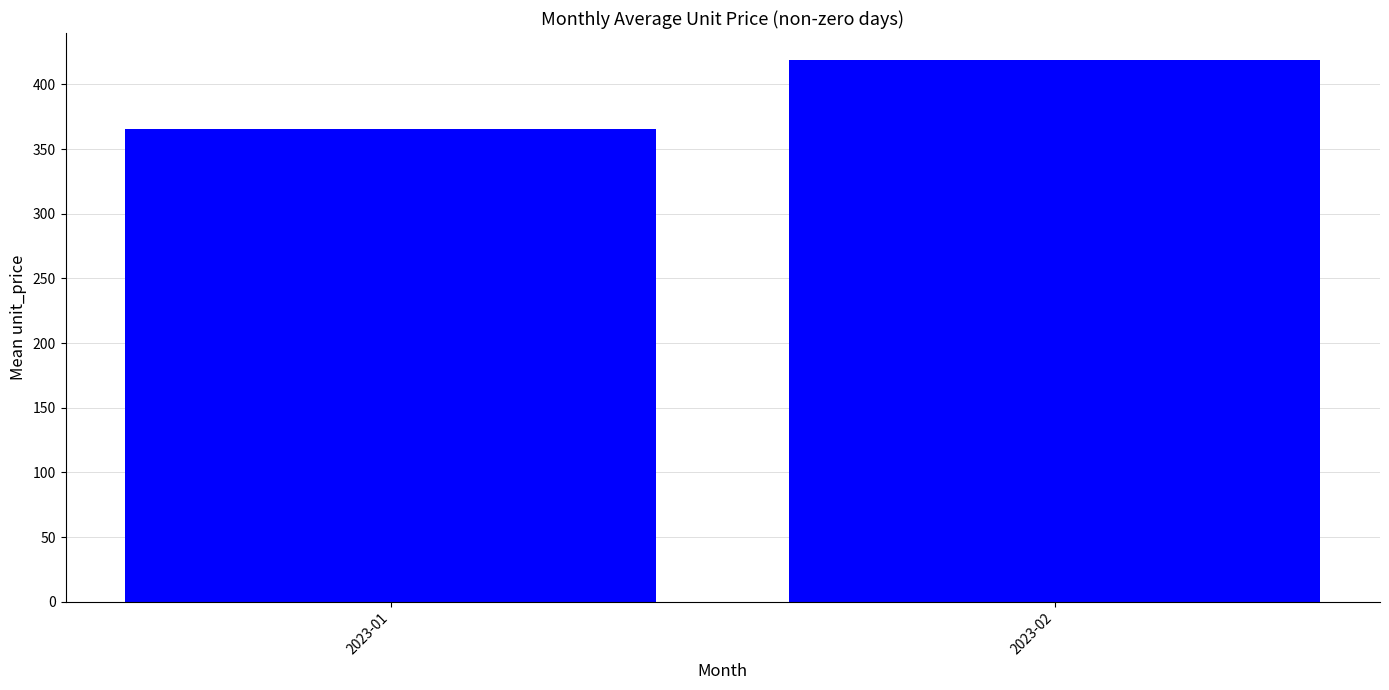

What is the difference between the maximum and minimum values?

53.4